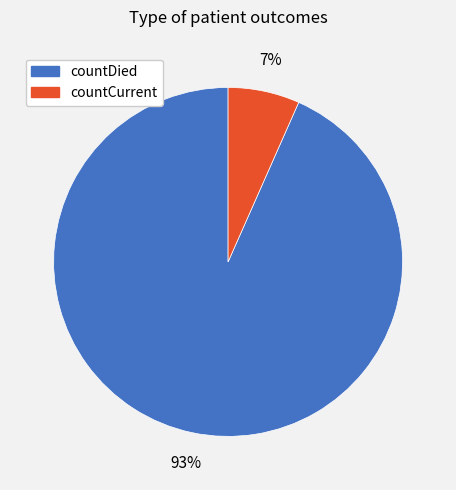

Approximately how many times larger is the value at countCurrent compared to countDied?

0.1